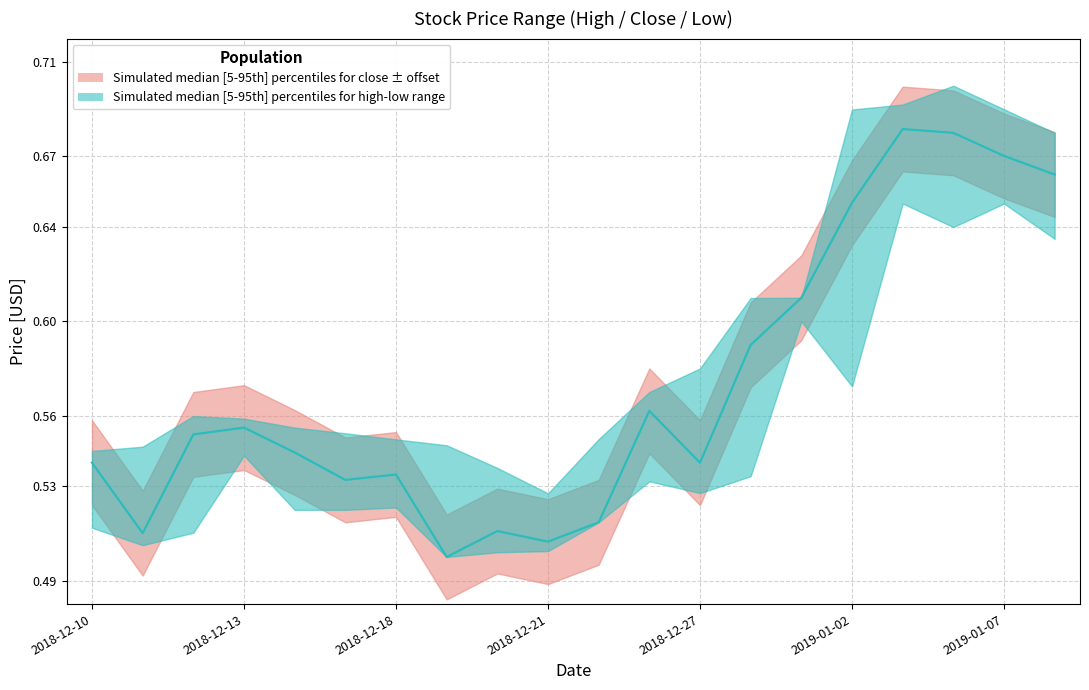

What is the smallest value displayed?

0.5